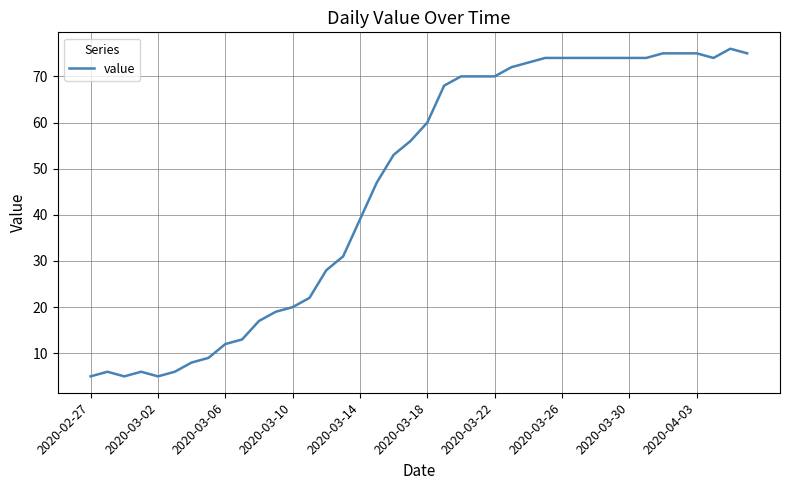

What is the greatest value displayed?

76